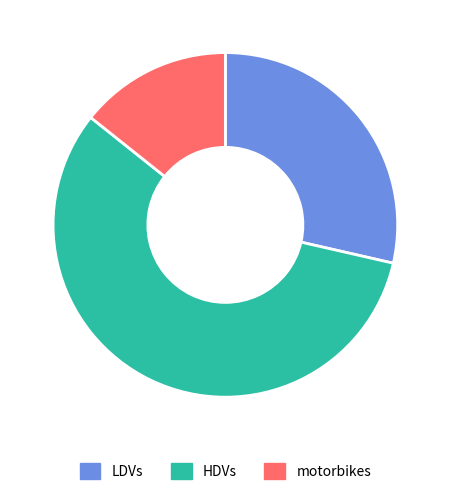

How many segments does this pie chart have?

3